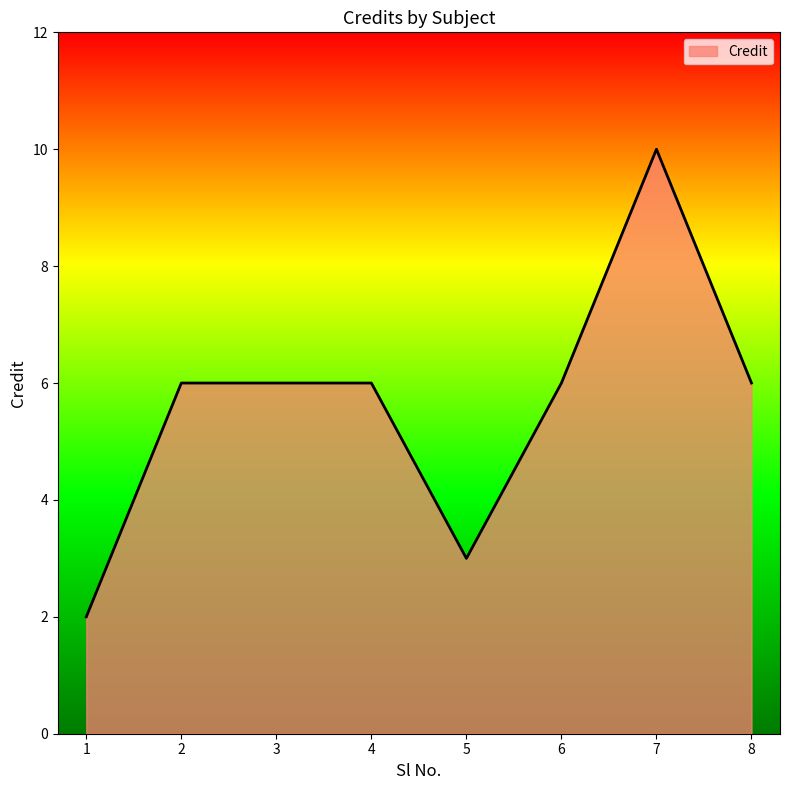

Reading left to right, what are all the values shown in this chart?

1=2	2=6	3=6	4=6	5=3	6=6	7=10	8=6